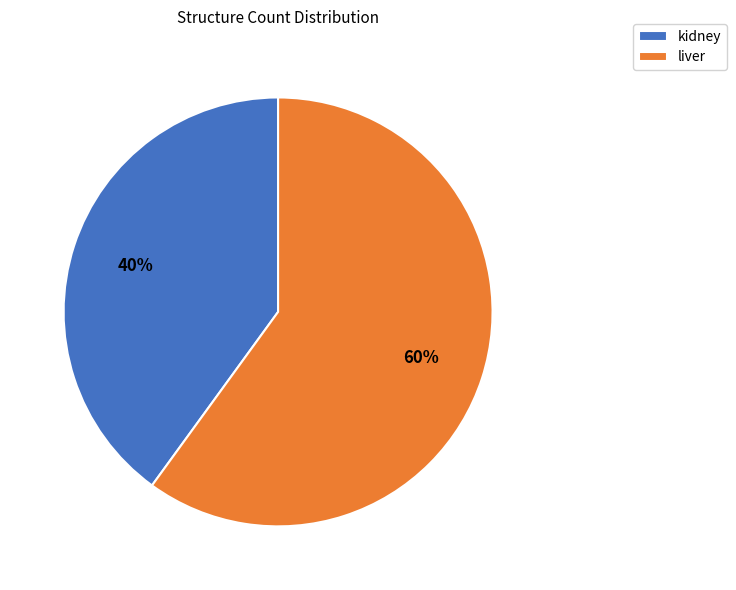

To the nearest percent, what portion does liver represent?

60%